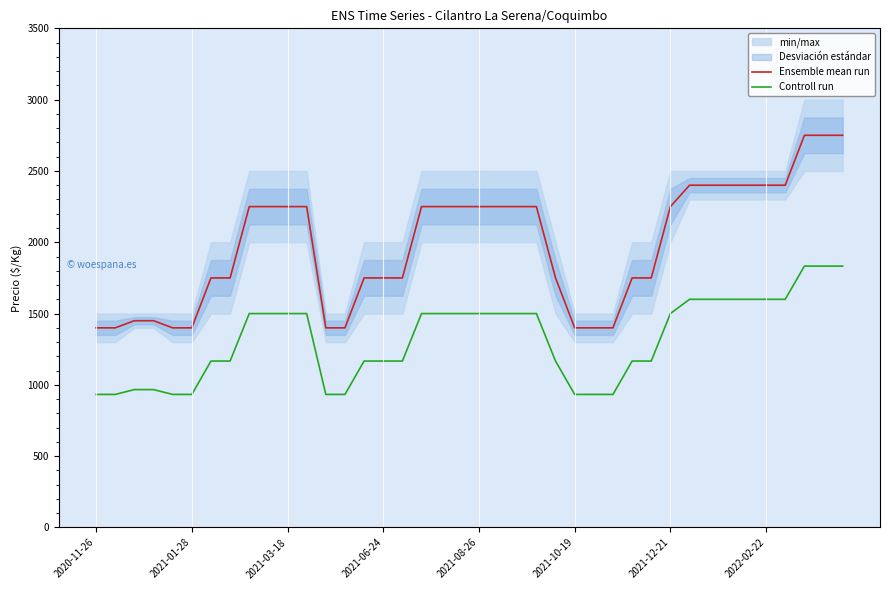

What is the difference between the highest and lowest values at 38?

917